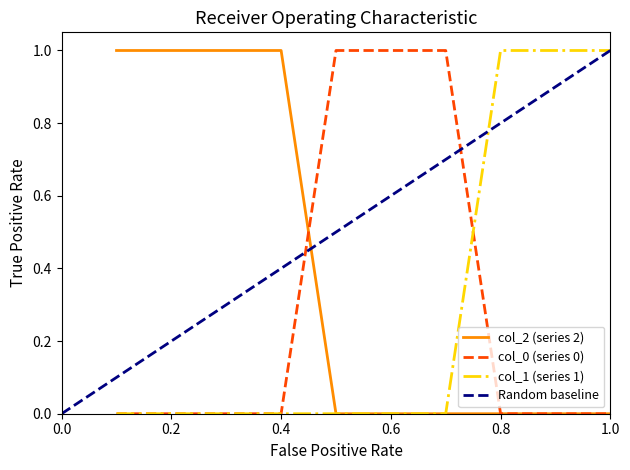

How many intersections are there between 1 and 0?

1